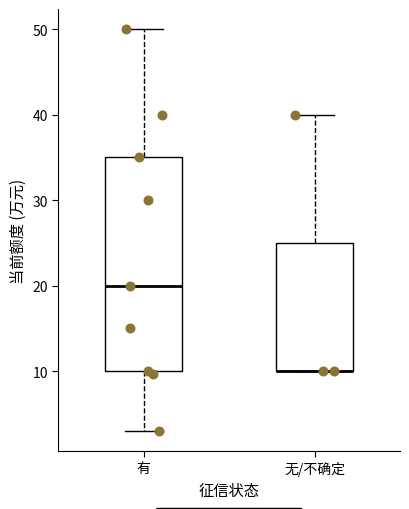

Reading left to right, read every box against the y-axis: the position of its median line, the range the box covers, and the ends of its whiskers. The values are not printed on the chart, so give them approximately, as read against the axis.

有: median 20, box 10 to 35, whiskers 3 to 50
无/不确定: median 10 (drawn on the box's lower edge), box 10 to 25, whiskers 10 to 40